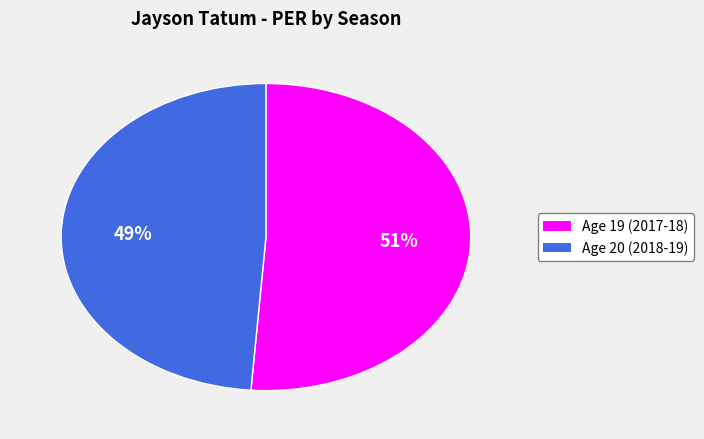

Combined, do Age 20 (2018-19) and Age 19 (2017-18) account for over 50%?

Yes